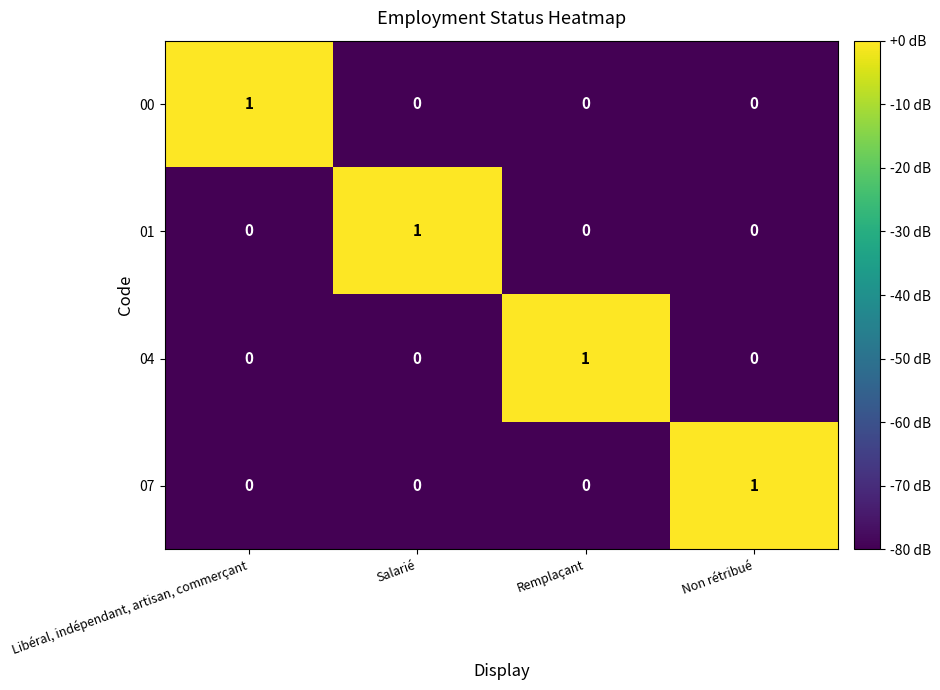

Reading left to right, transcribe all the data shown in this chart.

00: 1	0	0	0
01: 0	1	0	0
04: 0	0	1	0
07: 0	0	0	1